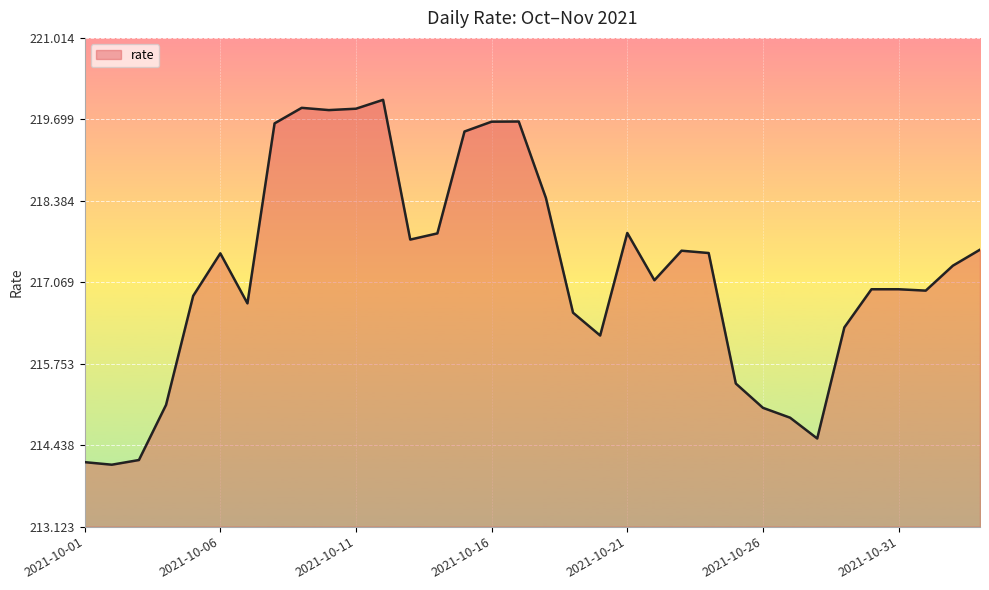

What is the difference between the maximum and minimum values?

5.9